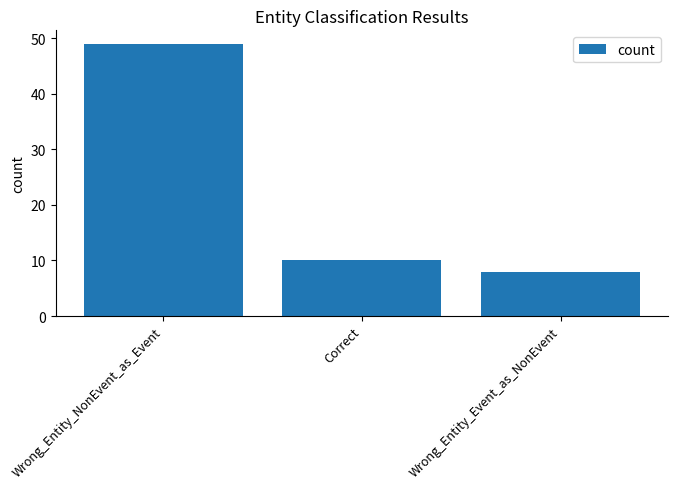

What is the maximum value shown in the chart?

49